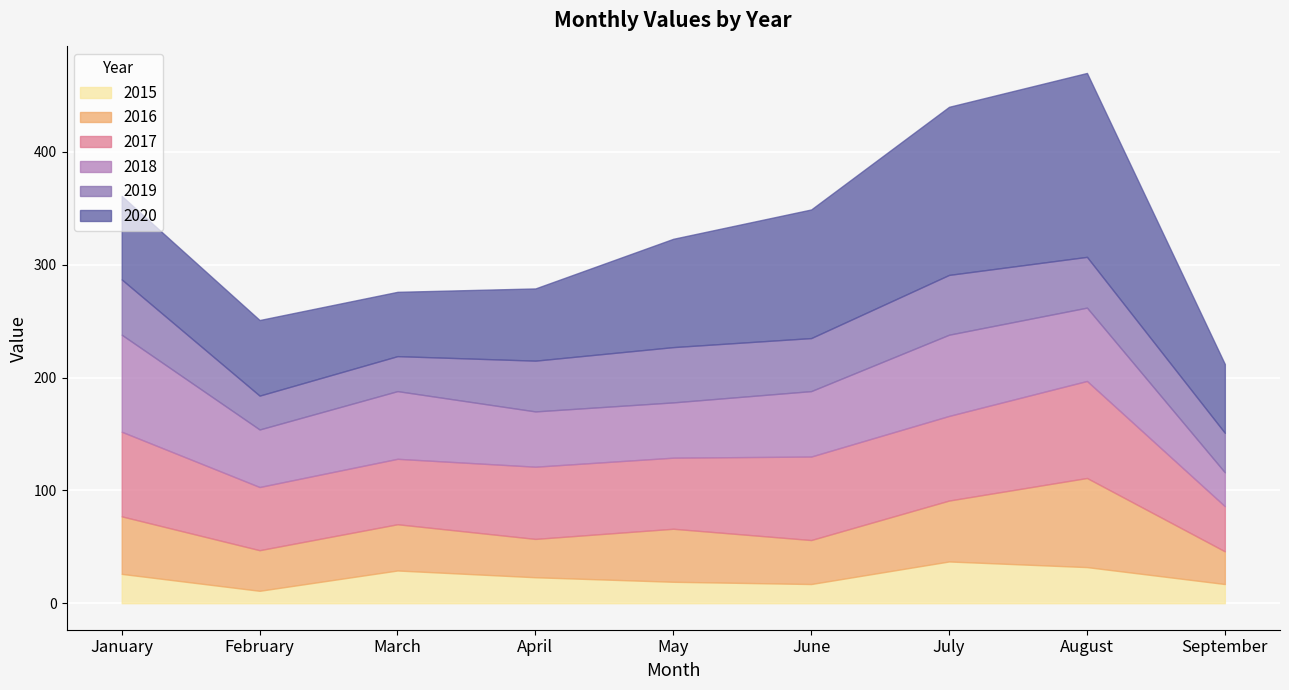

Between February and September, which is larger?

September